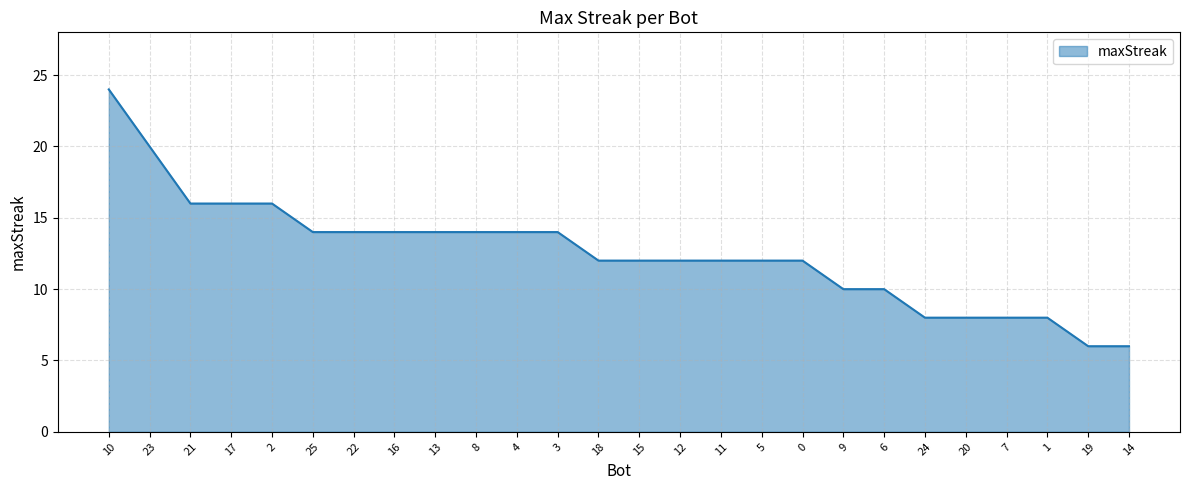

The chart shows a value of 11 at 20. True or false?

False